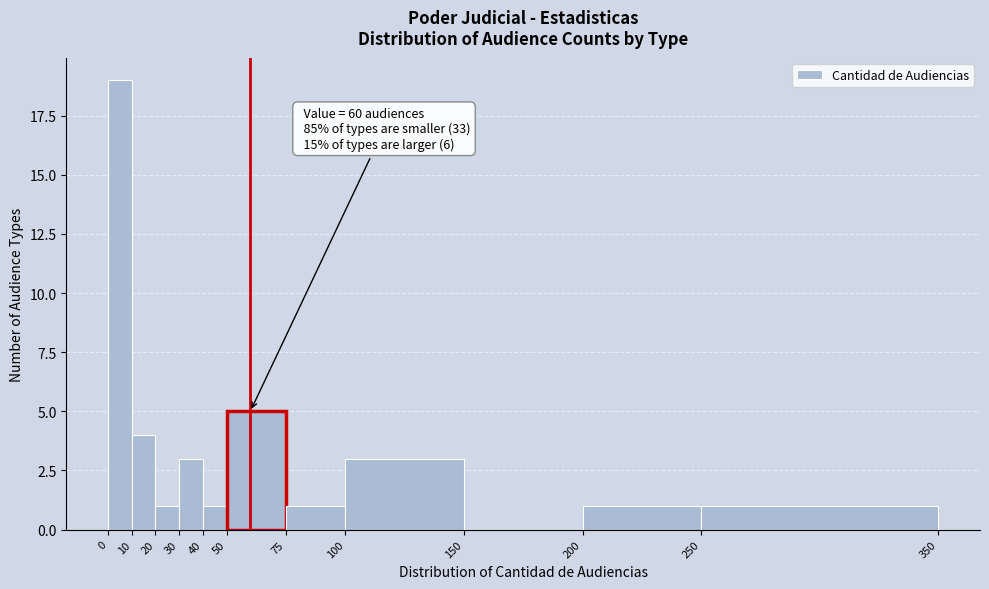

Which range on the x-axis has the tallest bar?

0 to 10